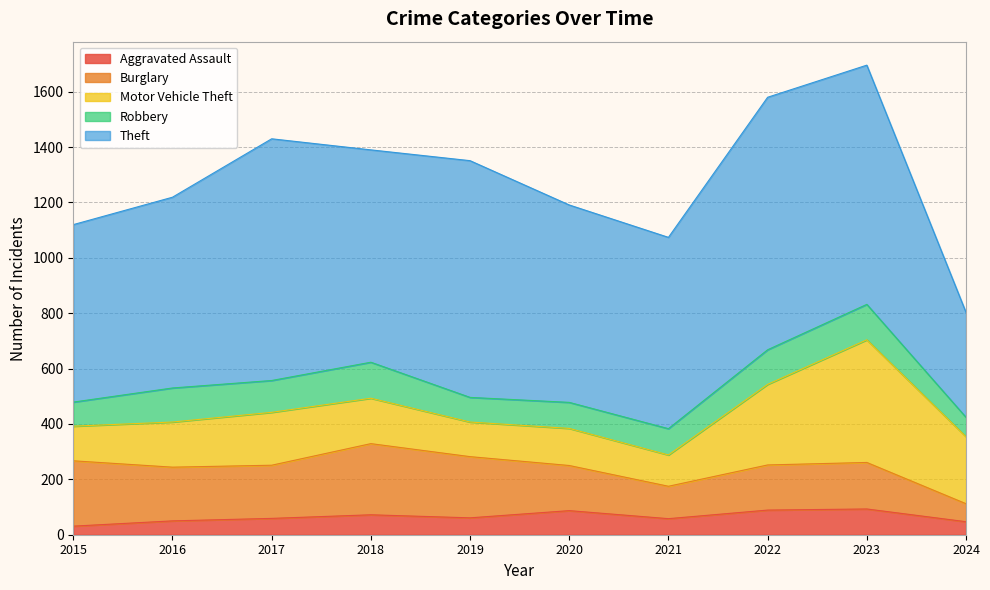

Which has a higher value, 2019 or 2017?

2019